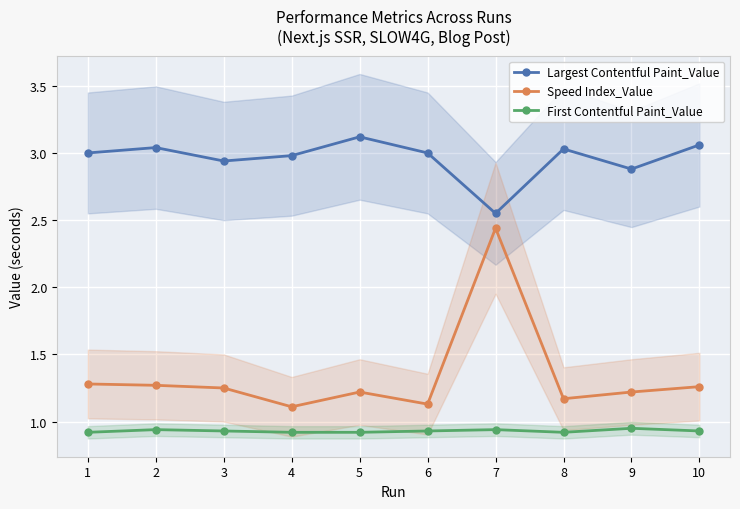

True or false: Speed Index_Value and First Contentful Paint_Value intersect in this chart.

False